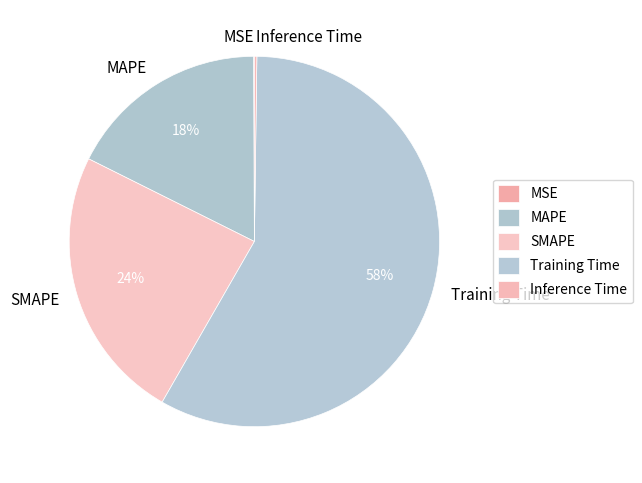

Is there a majority slice in this chart?

Yes